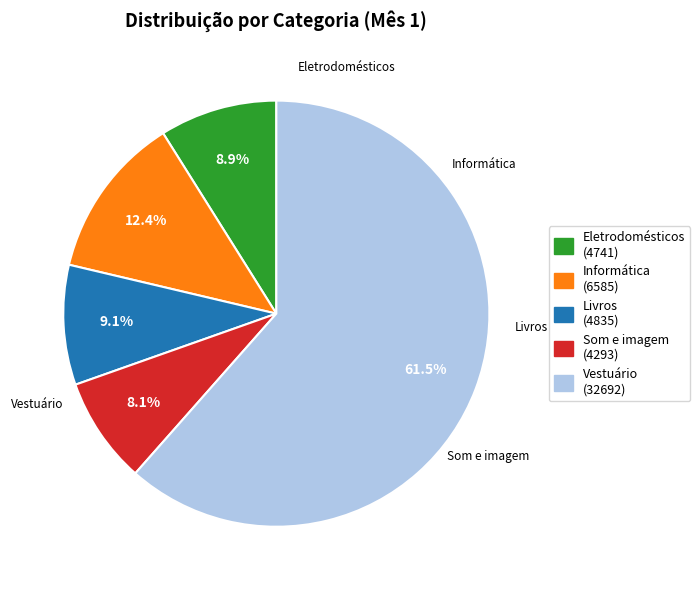

How many slices are in this pie chart?

5